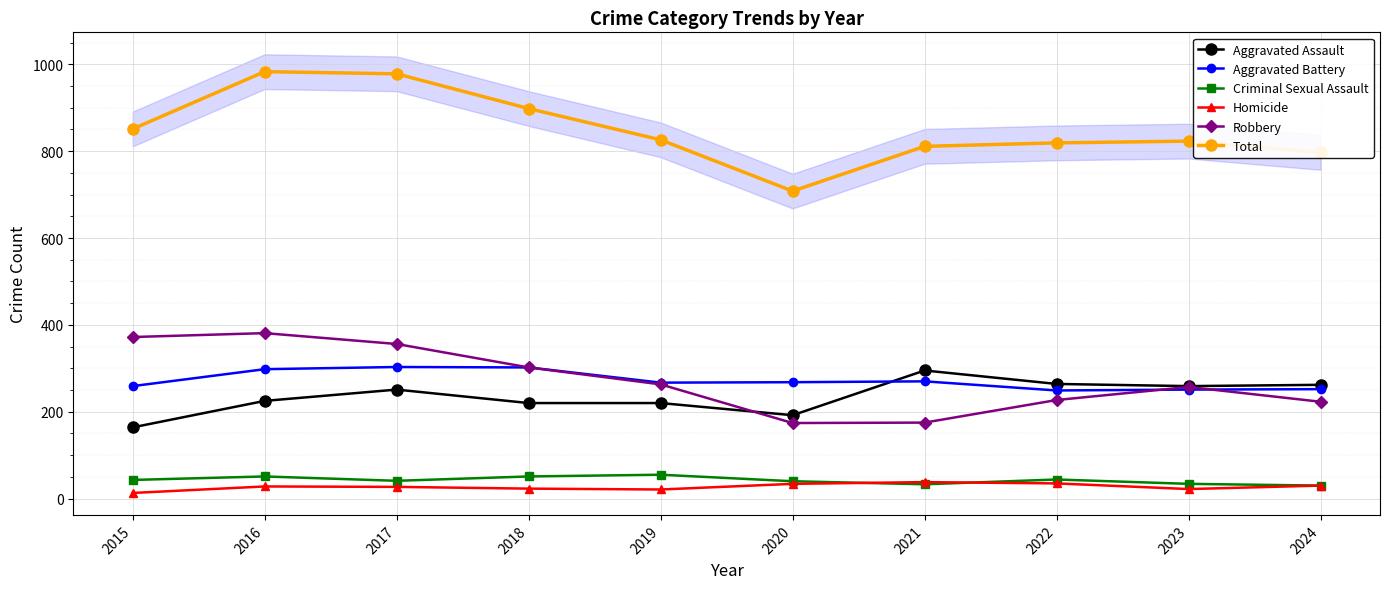

Reading right to left, what are all the values shown in this chart?

Aggravated Assault: 262	259	264	295	192	220	220	251	225	164
Aggravated Battery: 252	251	249	270	268	267	302	303	298	259
Criminal Sexual Assault: 30	34	44	33	40	55	51	41	51	43
Homicide: 30	22	35	38	34	21	23	27	28	13
Robbery: 223	257	227	175	174	263	302	356	381	372
Total: 797	823	819	811	708	826	898	978	983	851